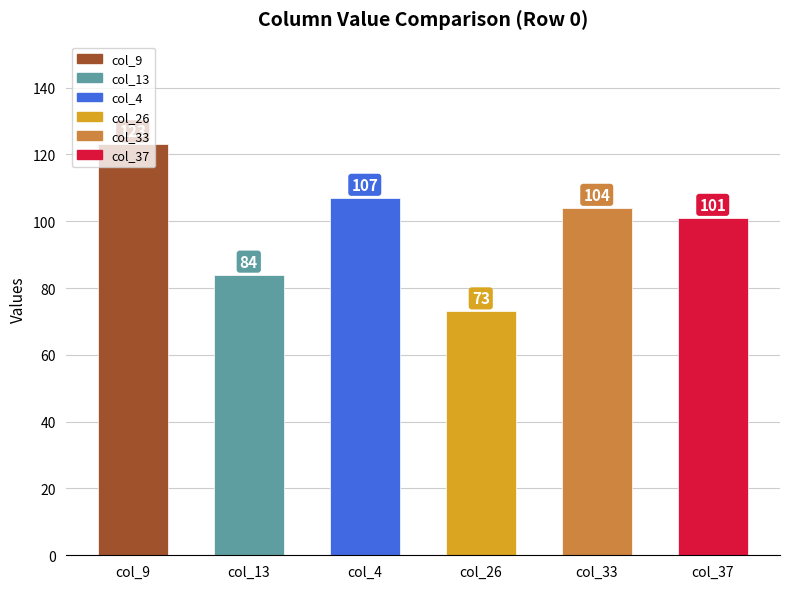

How many values are below 104?

3